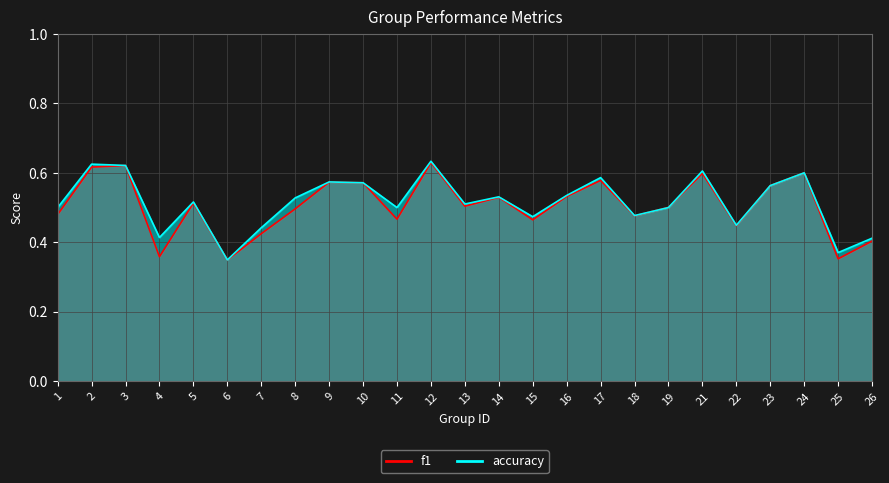

What are all the series names shown in the legend?

f1, accuracy